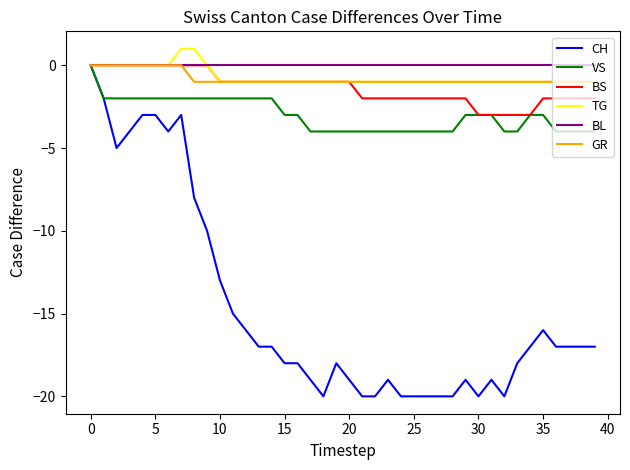

Which series has the widest spread of values?

CH